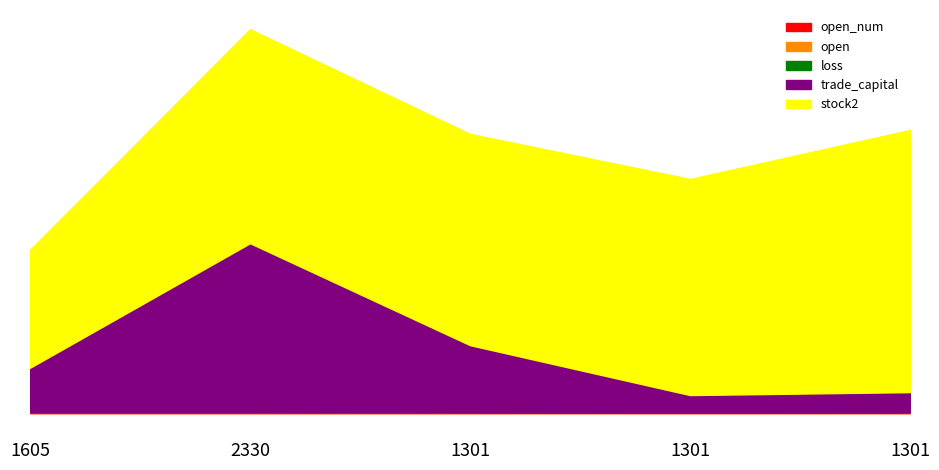

What is the label of the 3rd point from the left?

1301